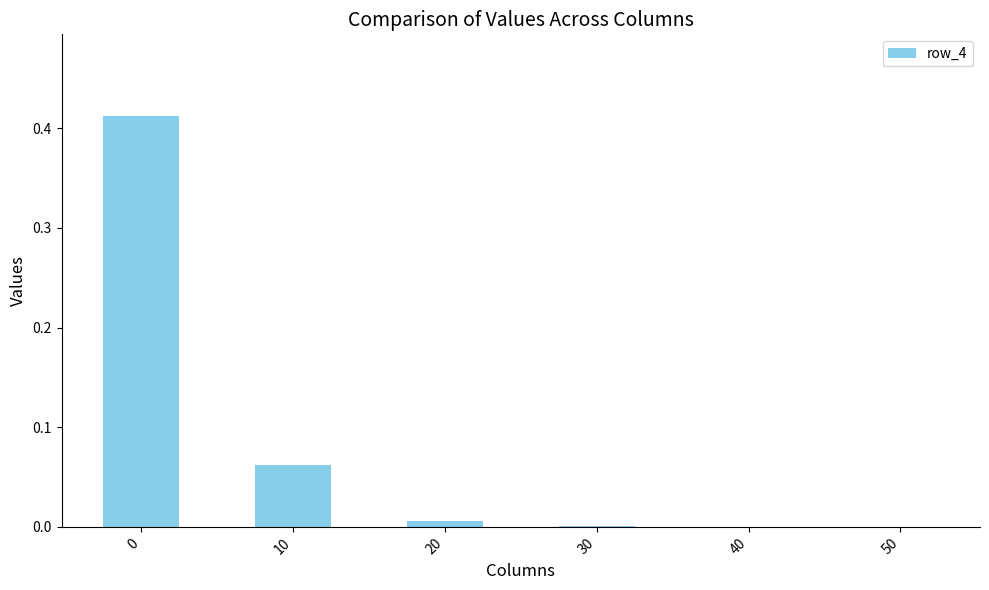

The value at 50 is -0.2. True or false?

False